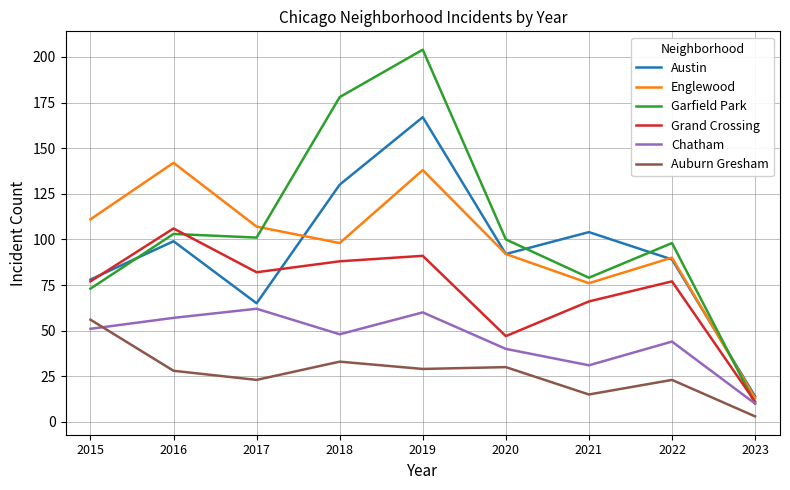

Does the chart have visible grid lines?

Yes